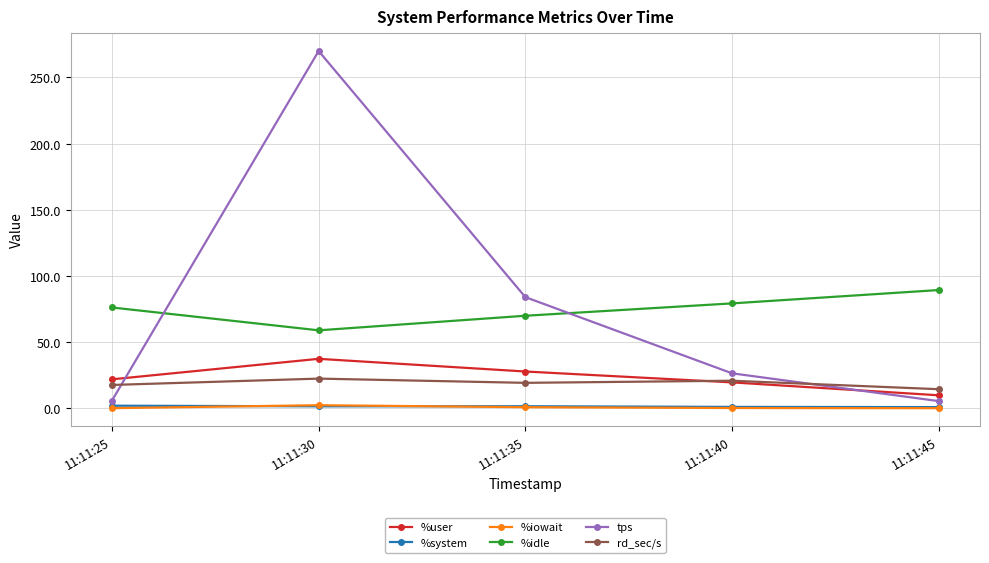

True or false: %system has a value of 1.5 at 11:11:35.

True